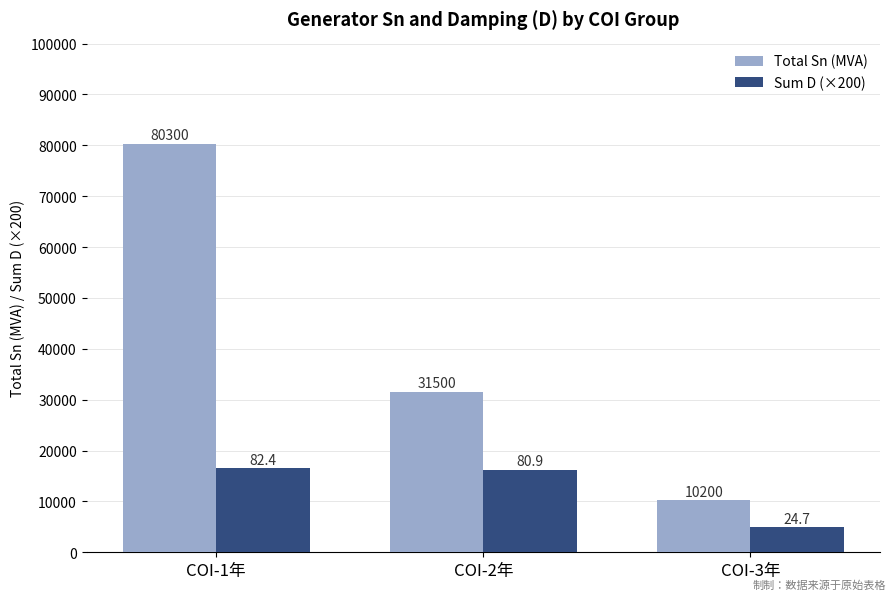

At how many categories does at least one series exceed 55707?

1